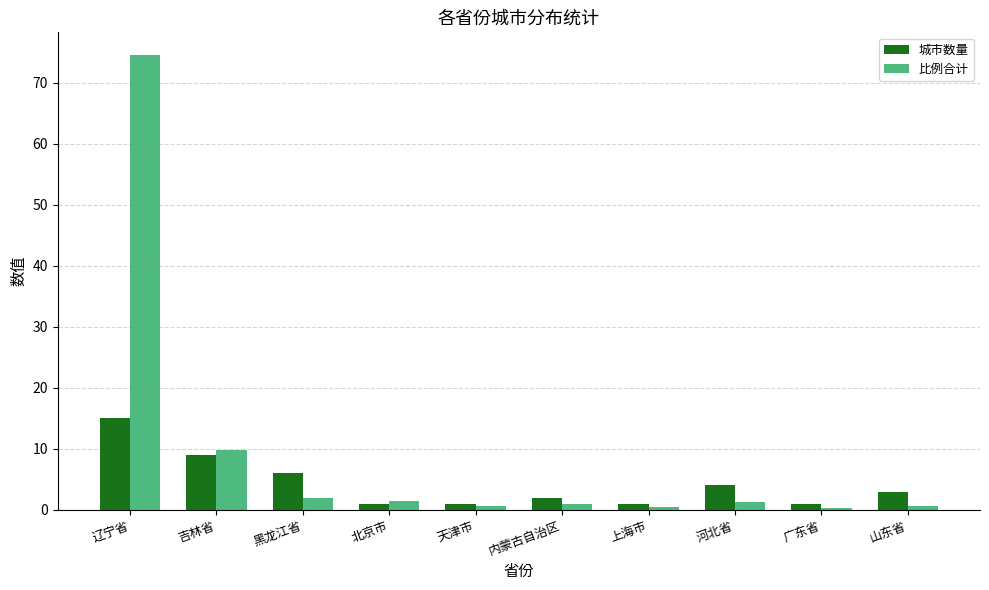

True or false: 城市数量 has a value of 9.0 at 吉林省.

True